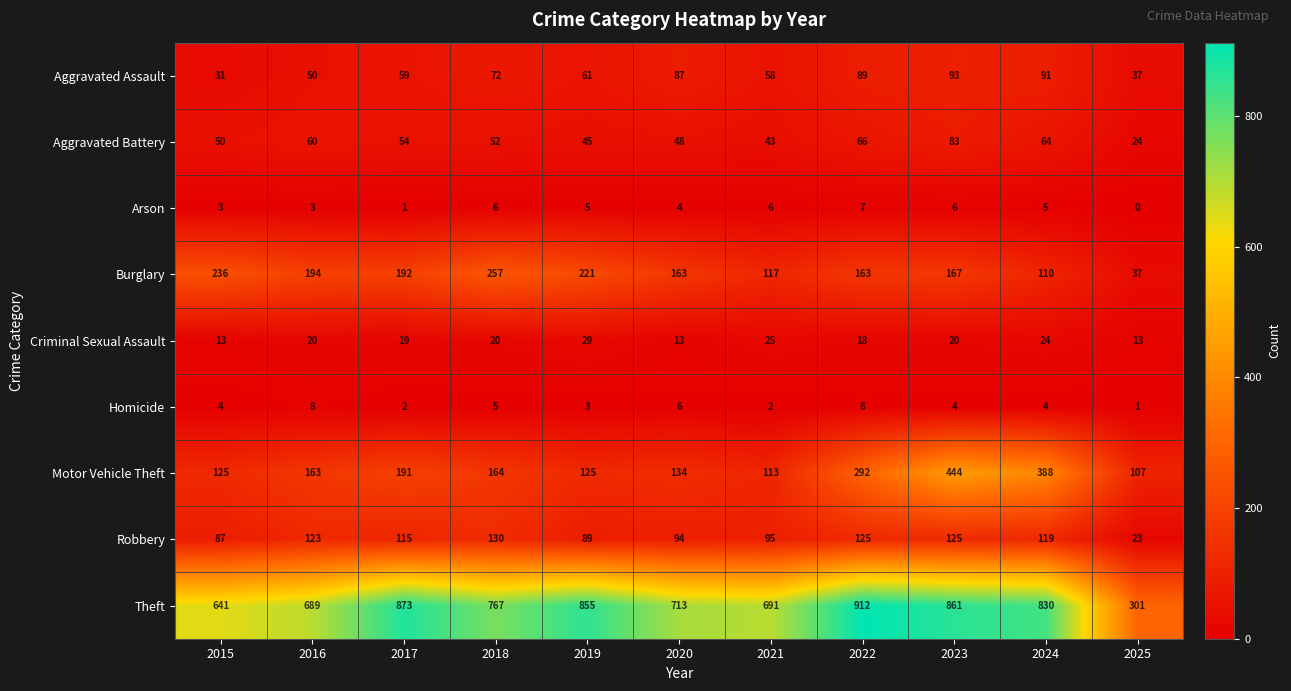

What value does the Arson series have at 2024?

5